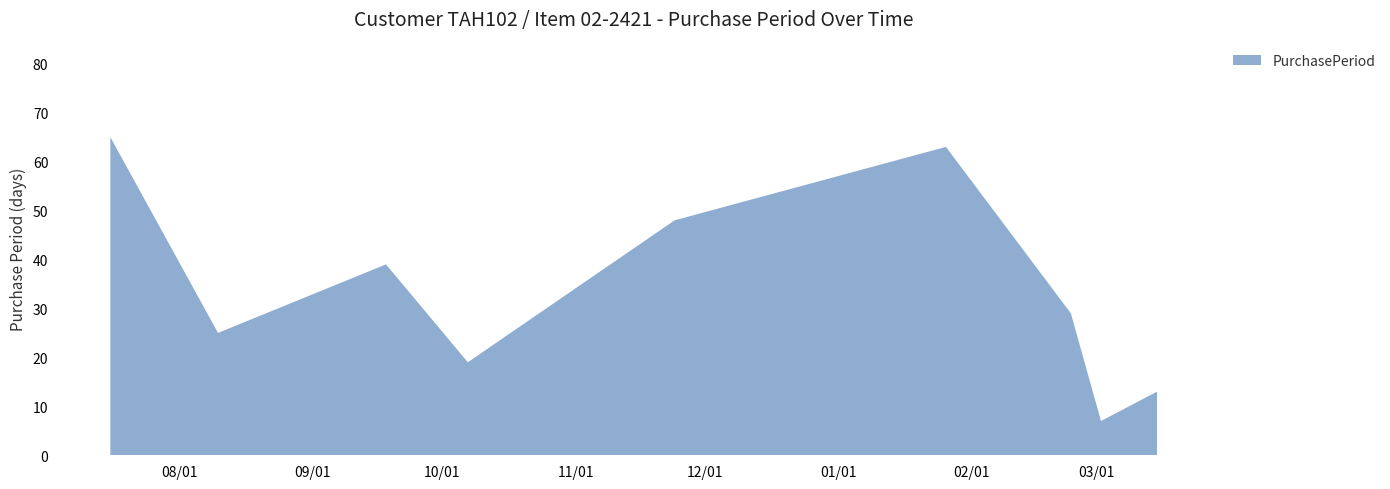

Reading left to right, extract all data points from this chart.

65	25	39	19	48	63	29	7	13